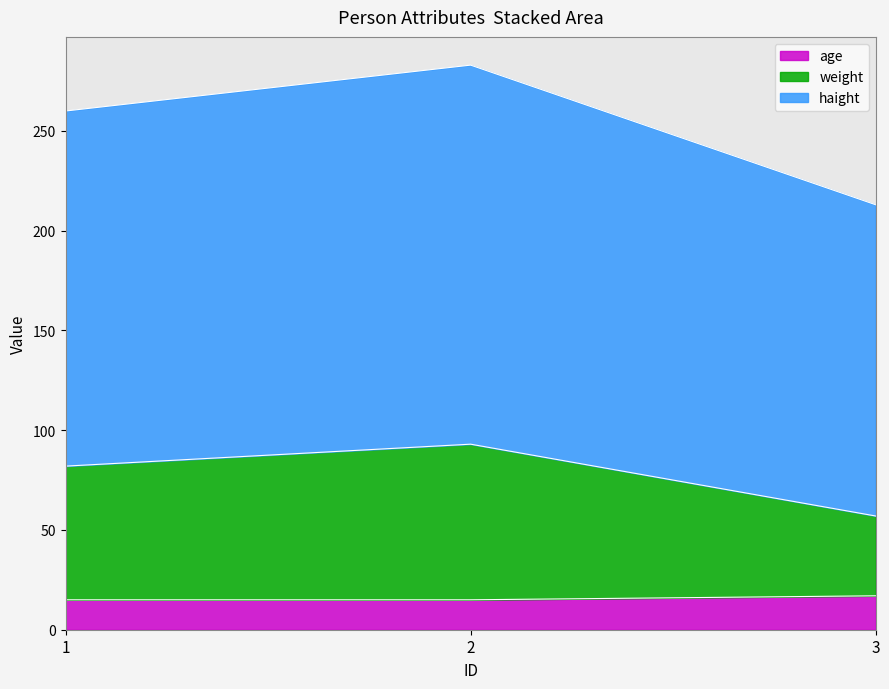

How many lines are shown in the chart?

3